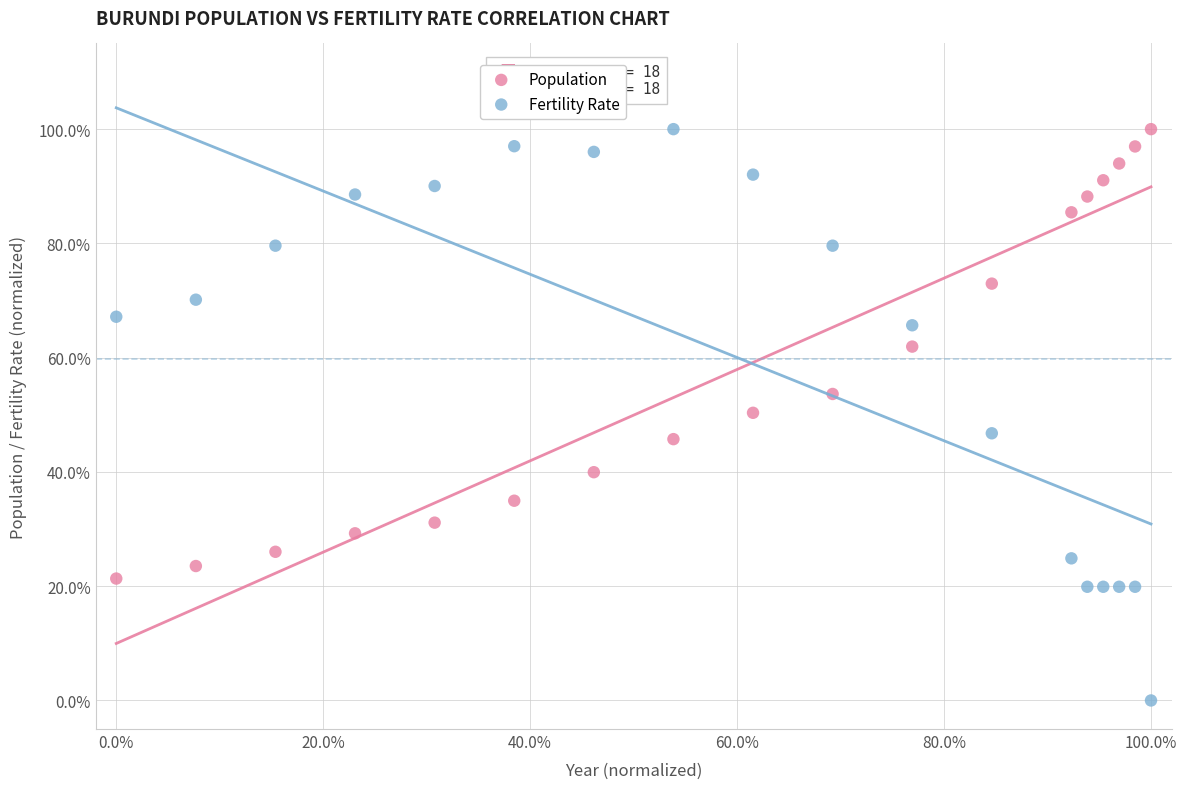

Which series contains the lowest Y value?

Fertility Rate